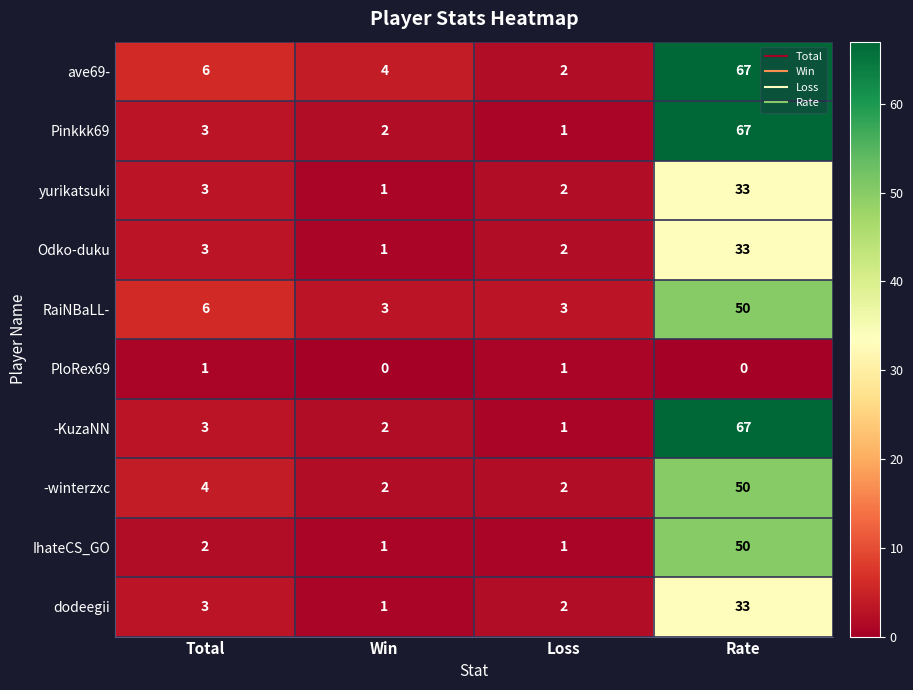

How many data points does each series have?

4